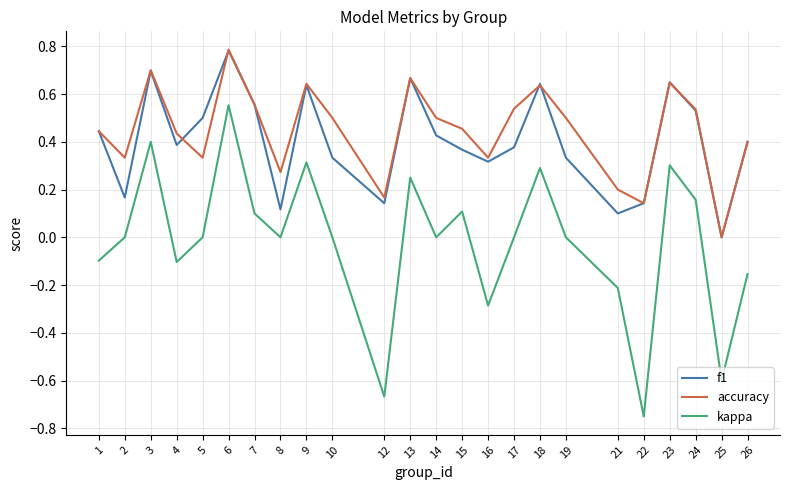

At which category does f1 reach its first local valley?

2